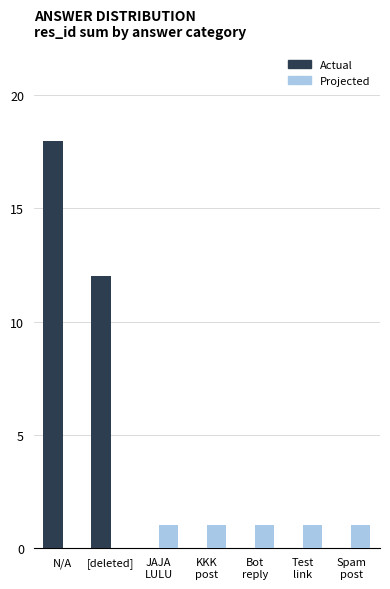

What is the maximum value shown in the chart?

18